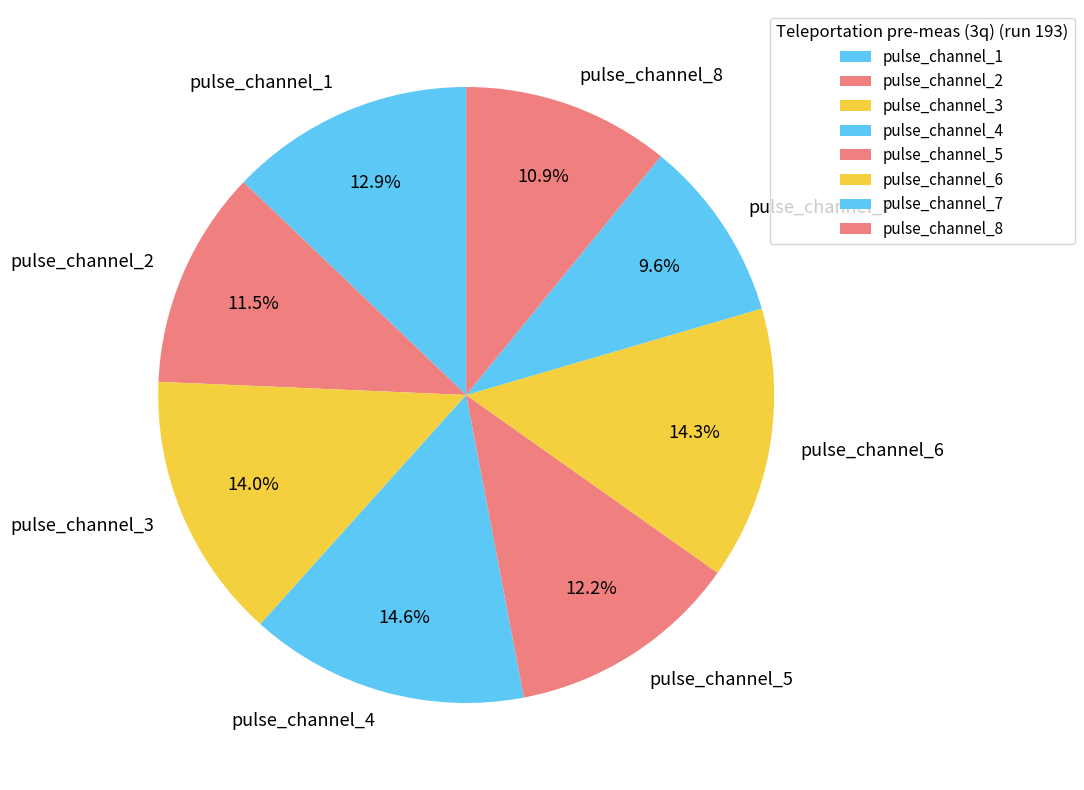

To the nearest percent, what is the difference between the largest and smallest slice percentages?

5%